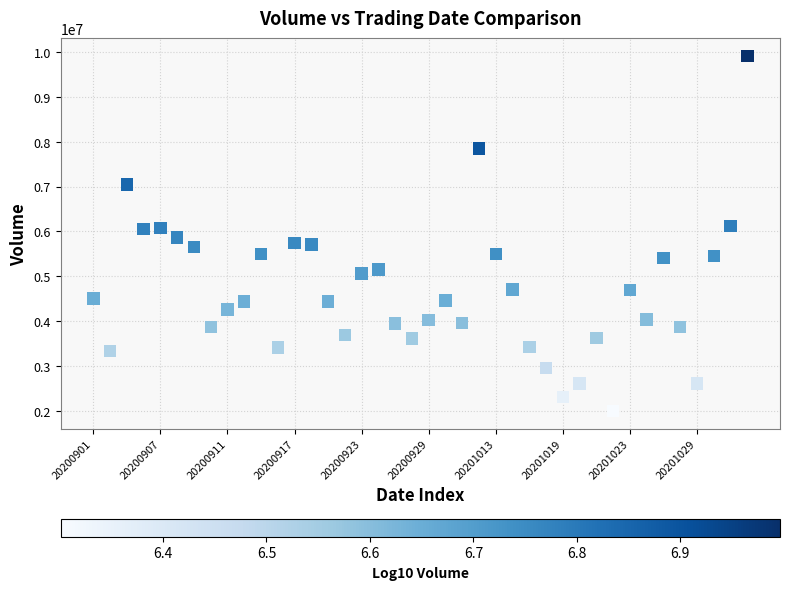

What is the range of Y values (max minus min)?

7914820